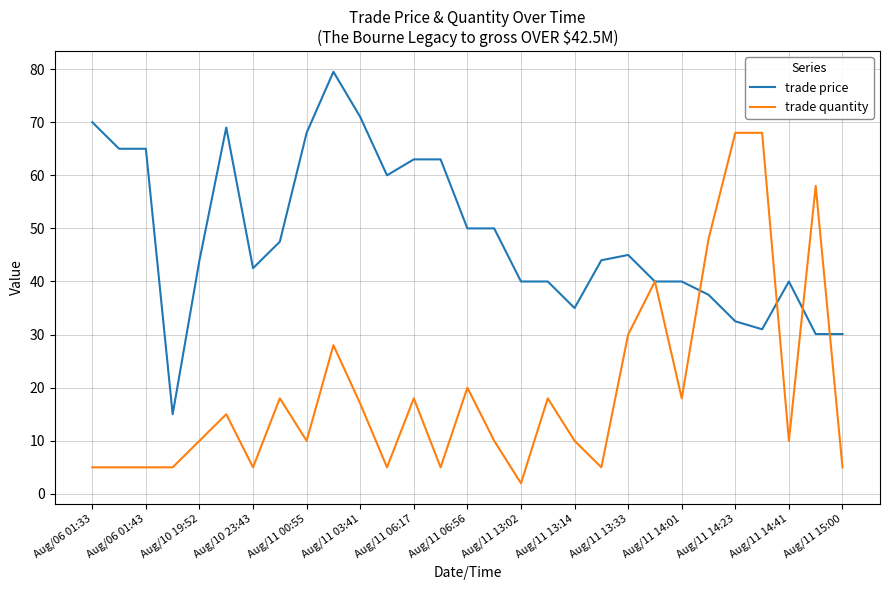

List the series in order of their overall mean, lowest first.

trade quantity, trade price